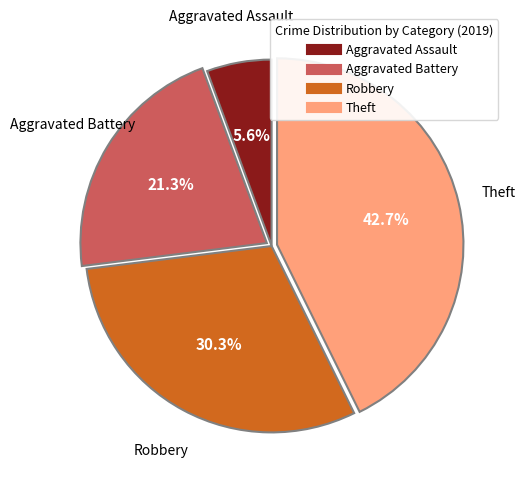

To the nearest percent, what is the average slice percentage?

25%